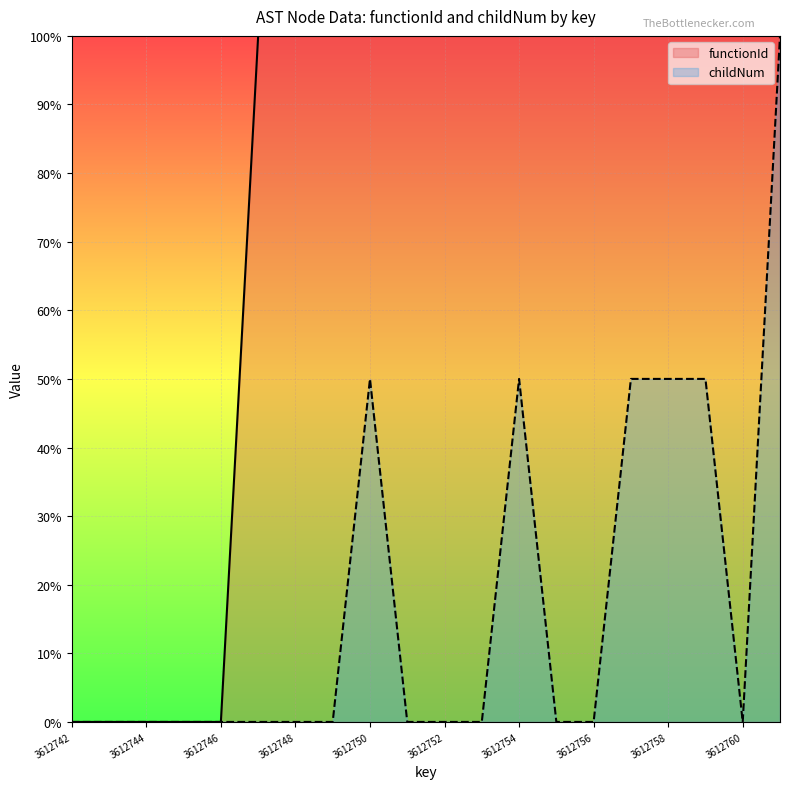

True or false: childNum and functionId intersect in this chart.

False